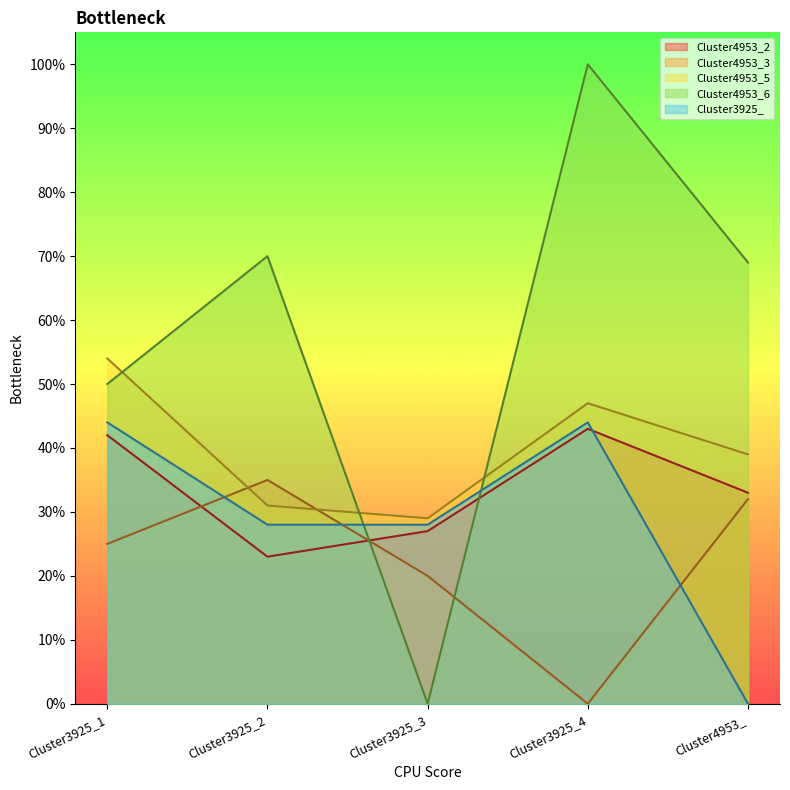

At which label does Cluster4953_3 reach its minimum?

Cluster3925_4